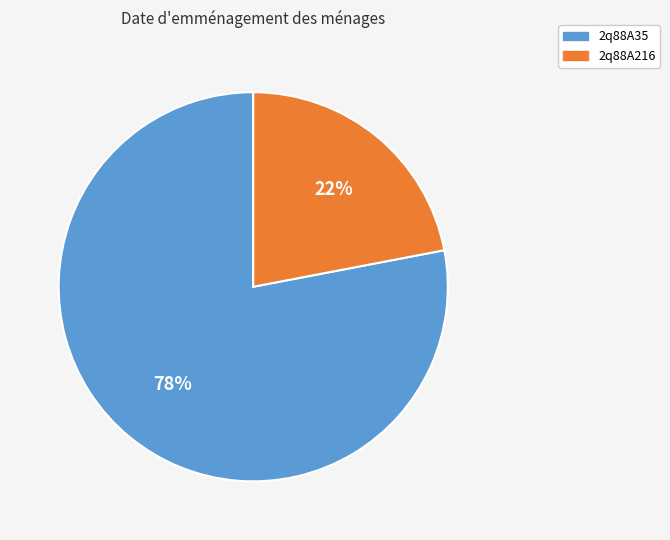

What is the ratio of the value at 2q88A35 to the value at 2q88A216?

3.5